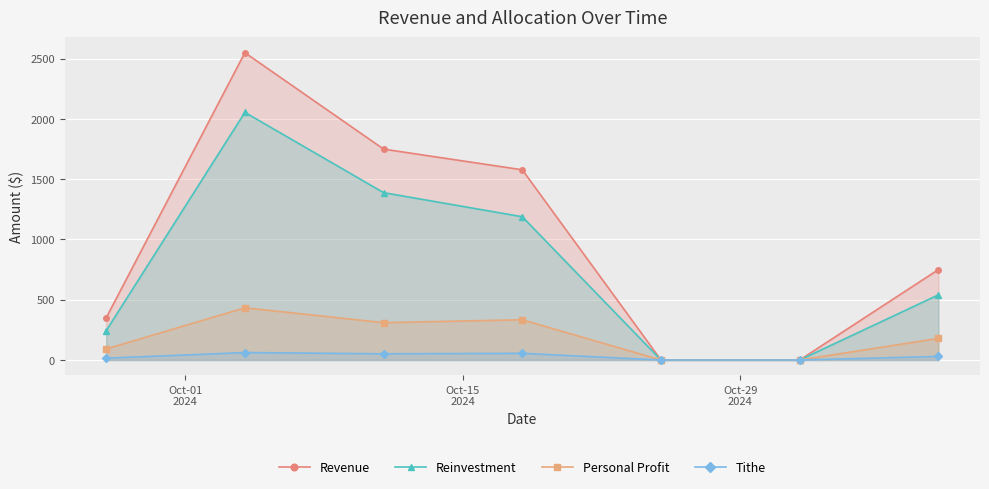

How many series are shown in this chart?

4